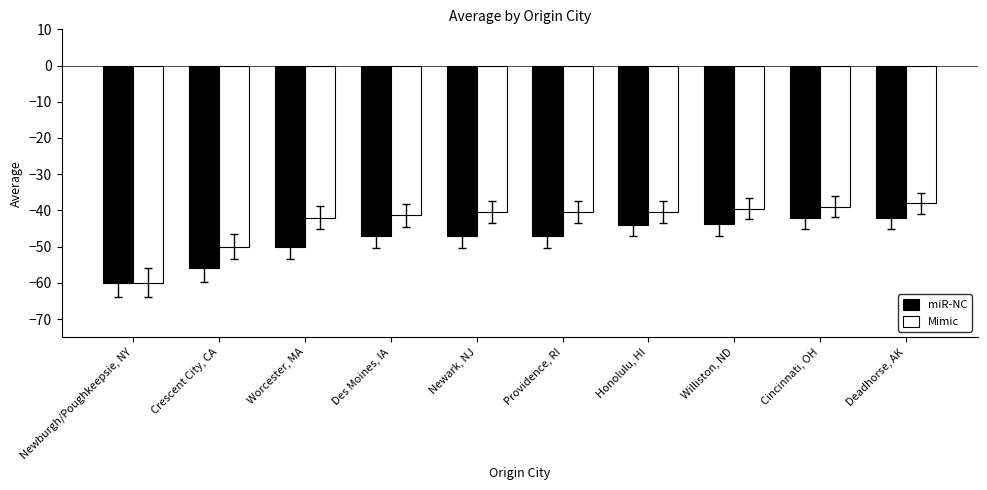

The value of Mimic at Deadhorse, AK is -11.1. True or false?

False